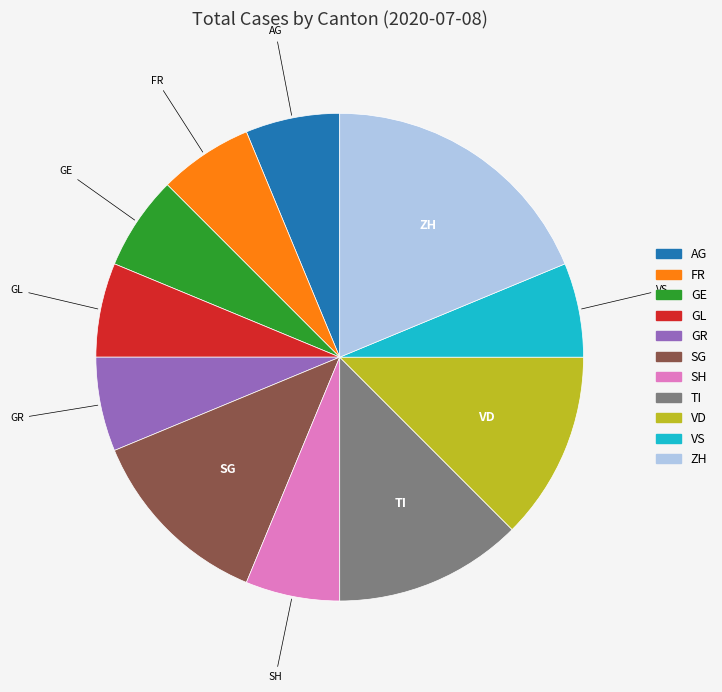

Does any single category account for the majority?

No